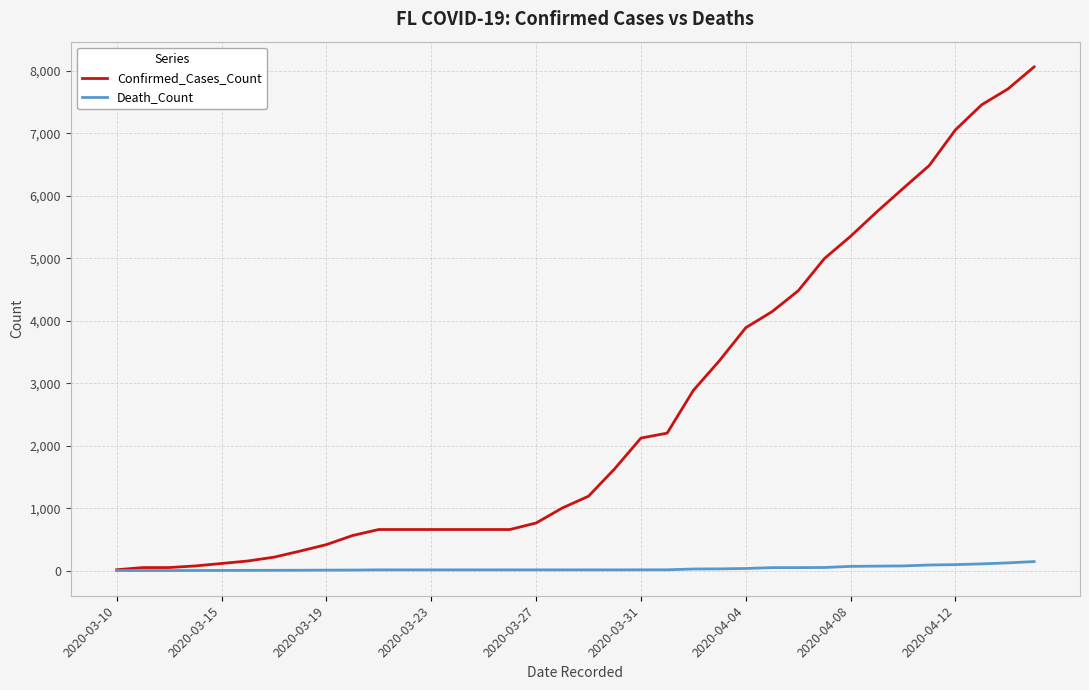

Which series has the largest total across all categories?

Confirmed_Cases_Count